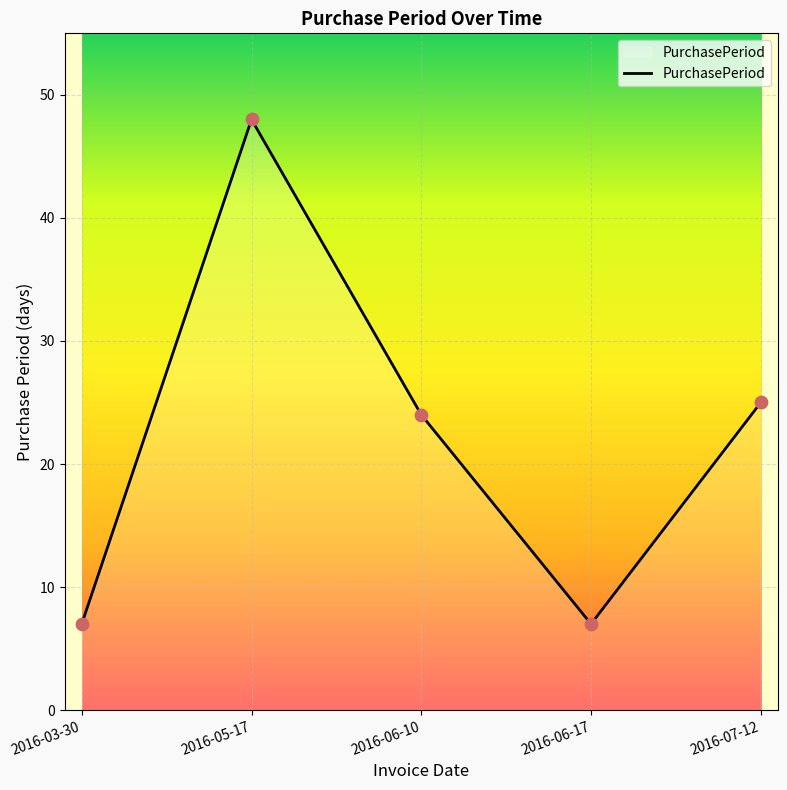

What is the change in value from 2016-06-10 to 2016-06-17?

-17